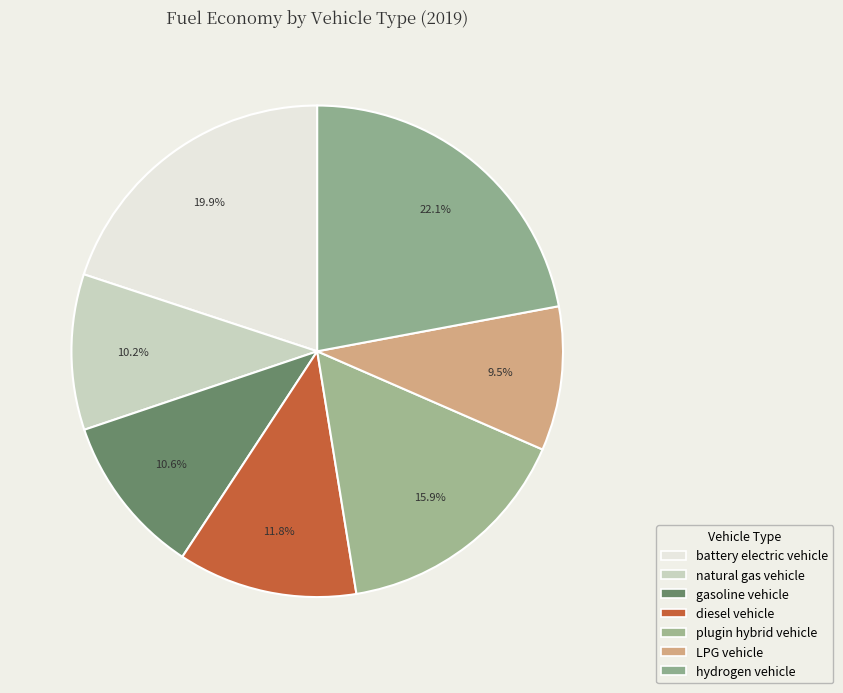

Does any single category account for the majority?

No